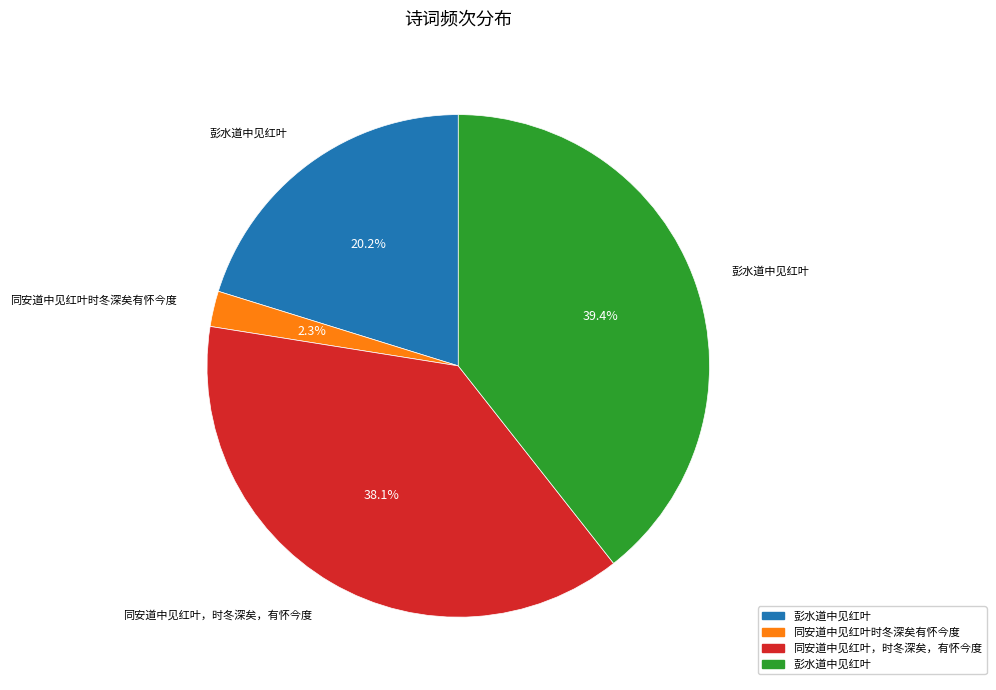

Is there any slice that represents more than half of the pie?

No